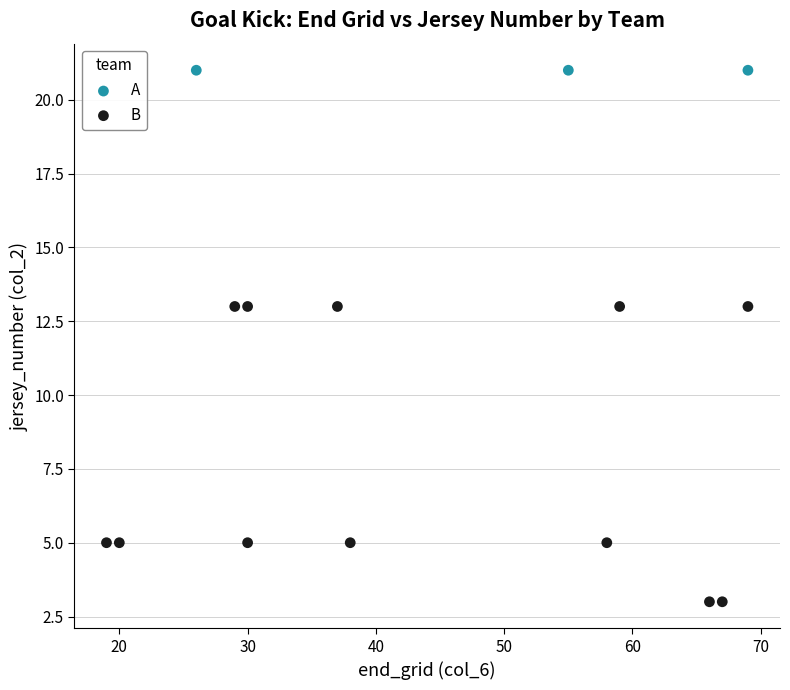

Which series contains the lowest Y value?

B